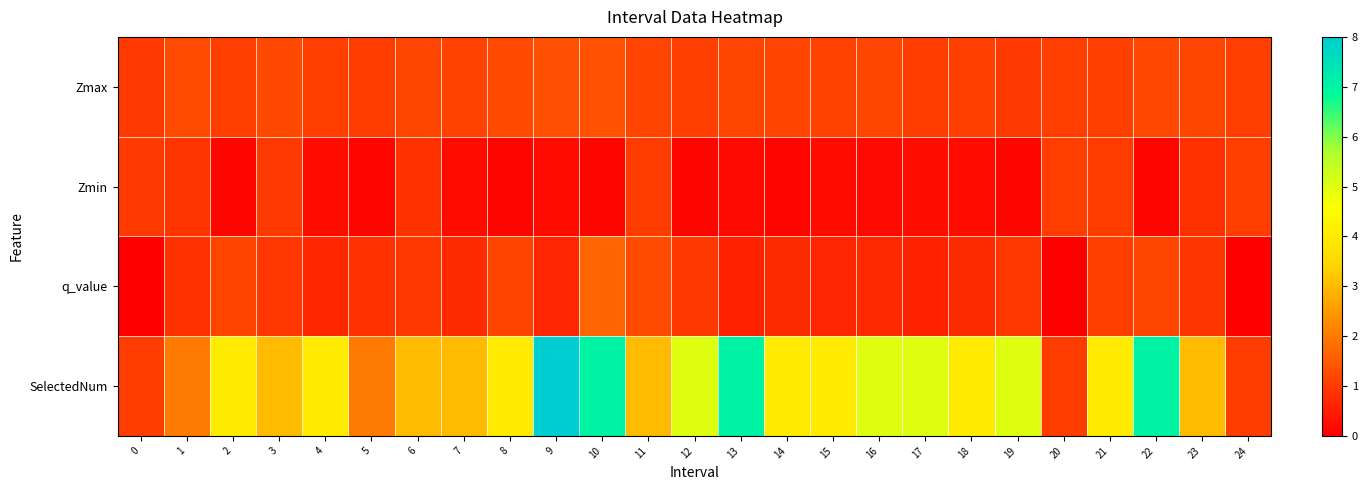

Count the number of categories in the chart.

25